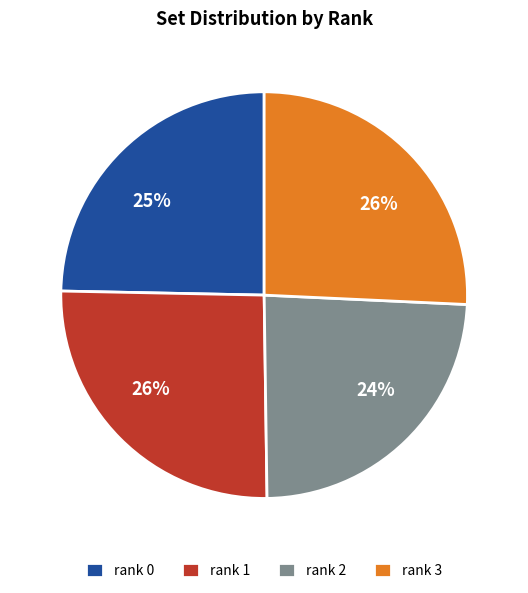

Is there a majority slice in this chart?

No